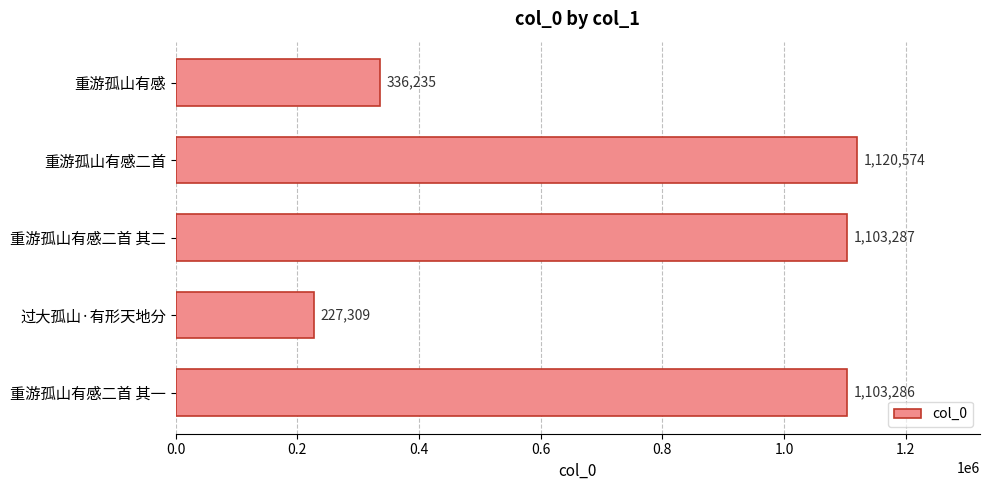

What is the difference between the second highest and minimum values?

875978